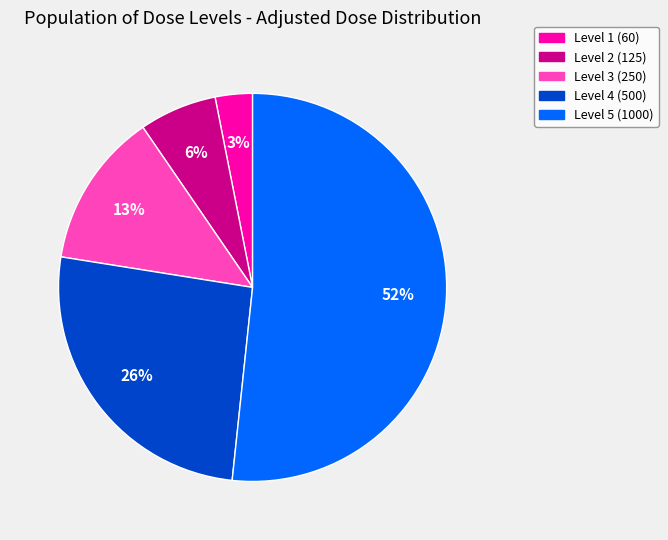

Is there a majority slice in this chart?

Yes